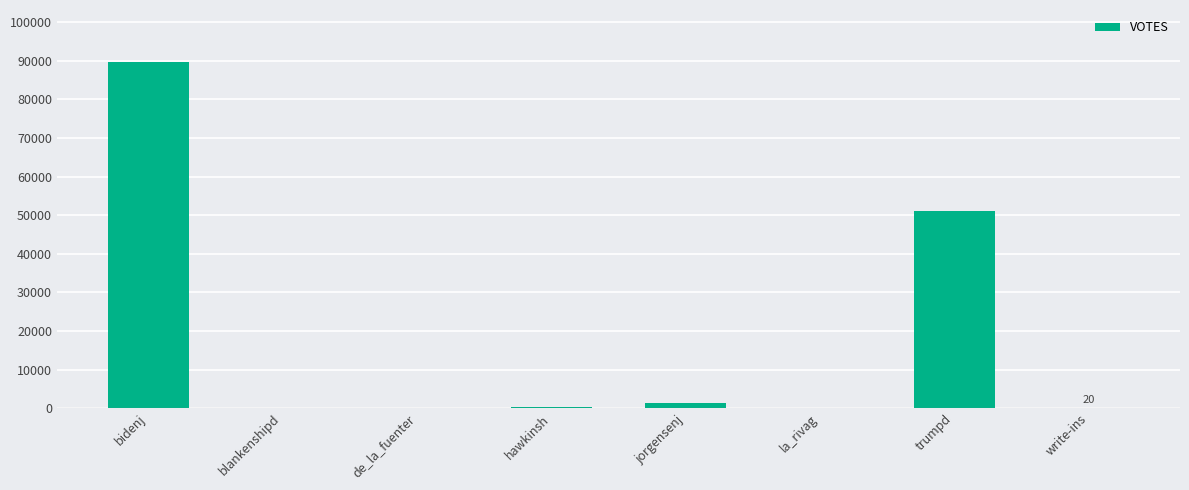

Which has a higher value, blankenshipd or bidenj?

bidenj